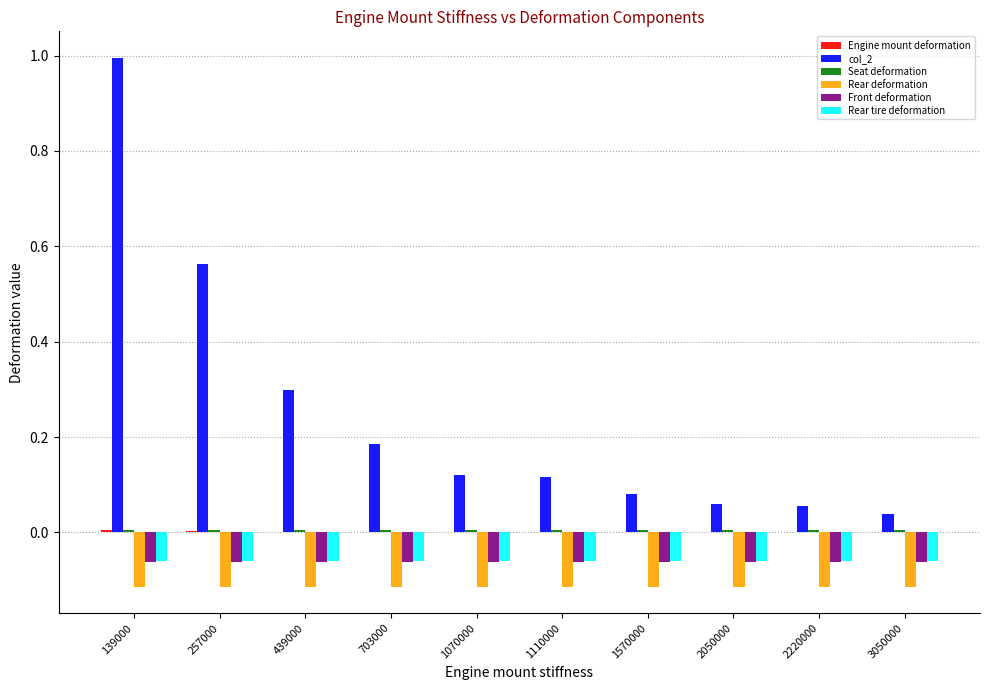

What is the maximum value for col_2?

1.0